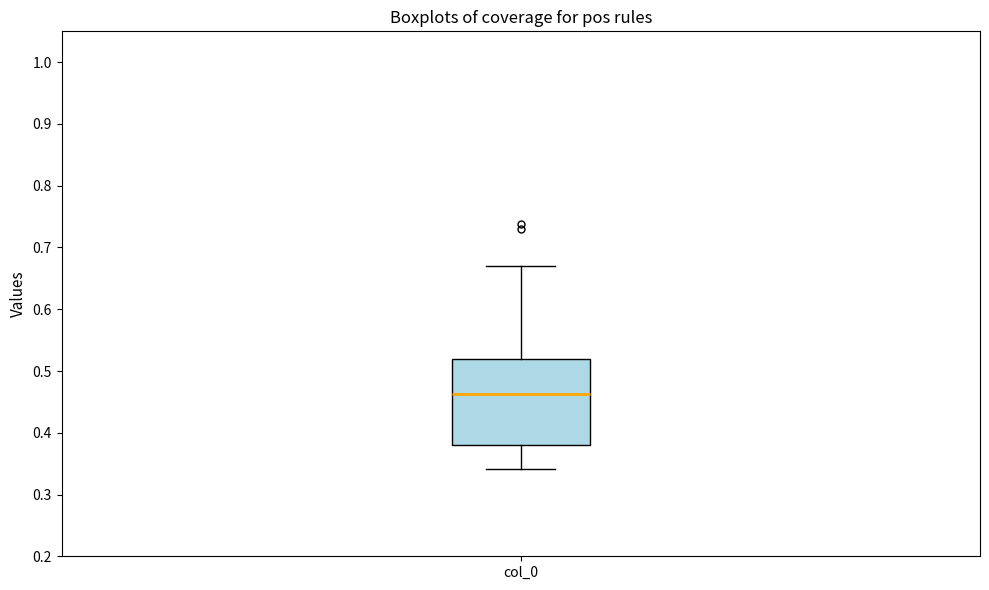

Transcribe this box plot: give where the median line is, the range the box spans, and where the two whiskers end, as read against the y-axis. The values are not printed on the chart, so give them approximately, as read against the axis.

median 0.46, box 0.38 to 0.52, whiskers 0.34 to 0.67